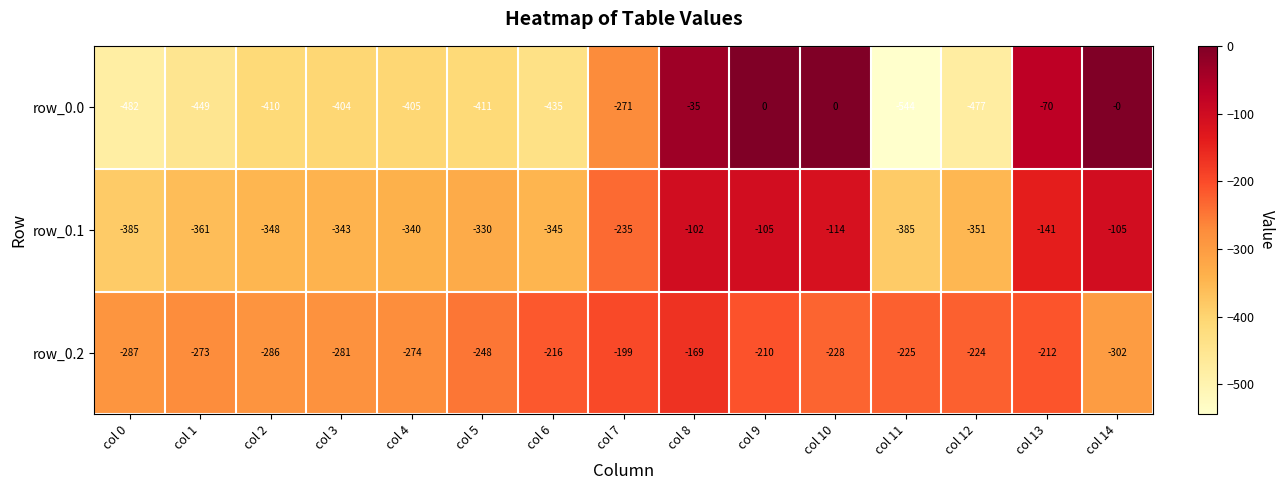

What is the difference between the second highest and minimum values in the row_0.1 series?

280